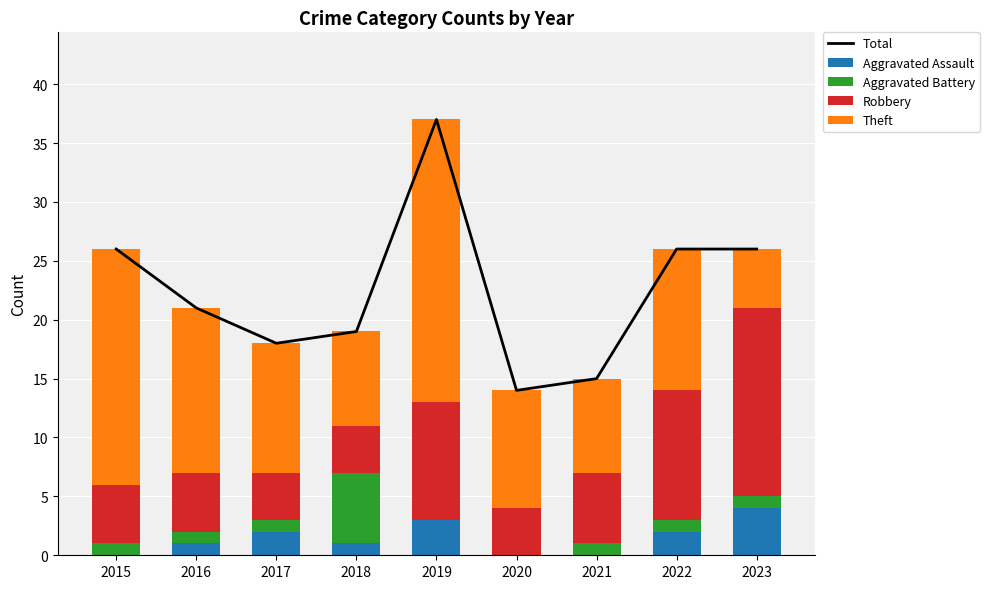

Where is Aggravated Battery nearest to the value 3?

2015